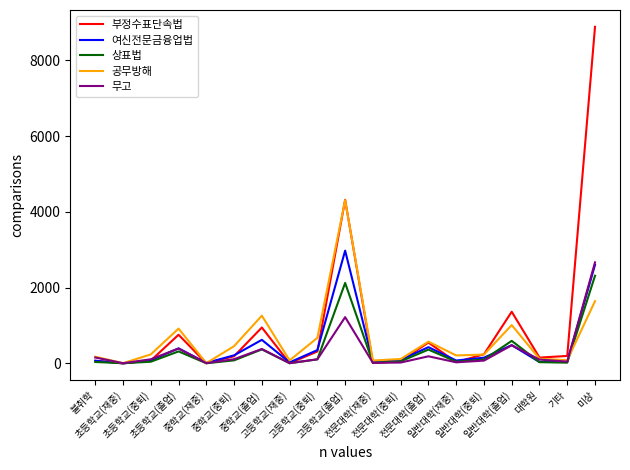

What is the highest value of the 공무방해 series?

4308